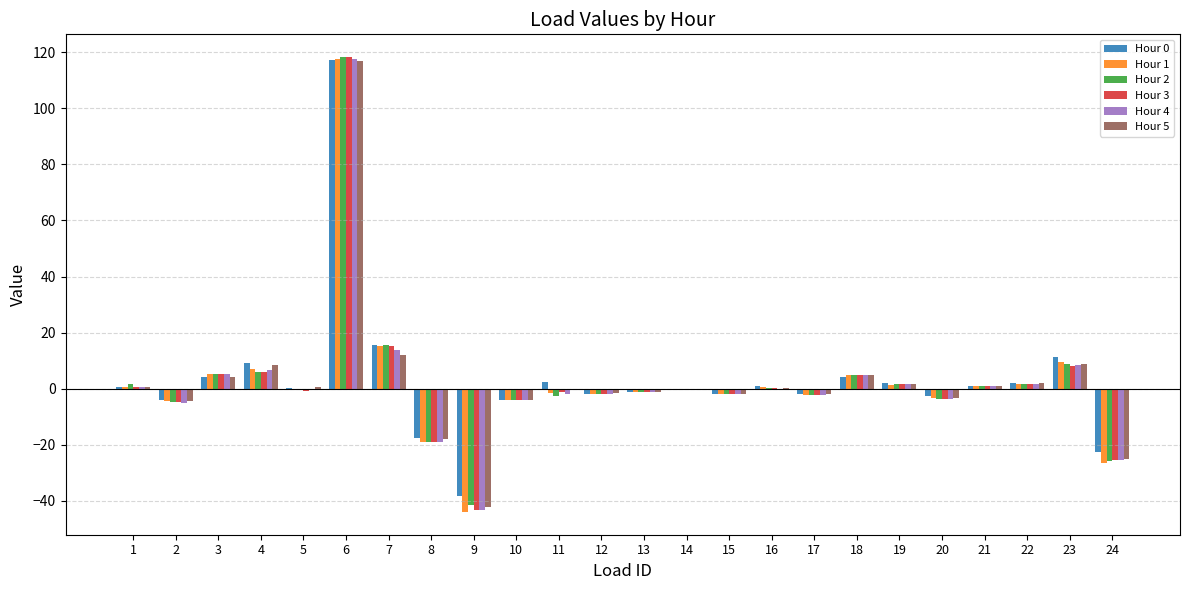

Are the bars grouped side by side (vs. stacked)?

Yes